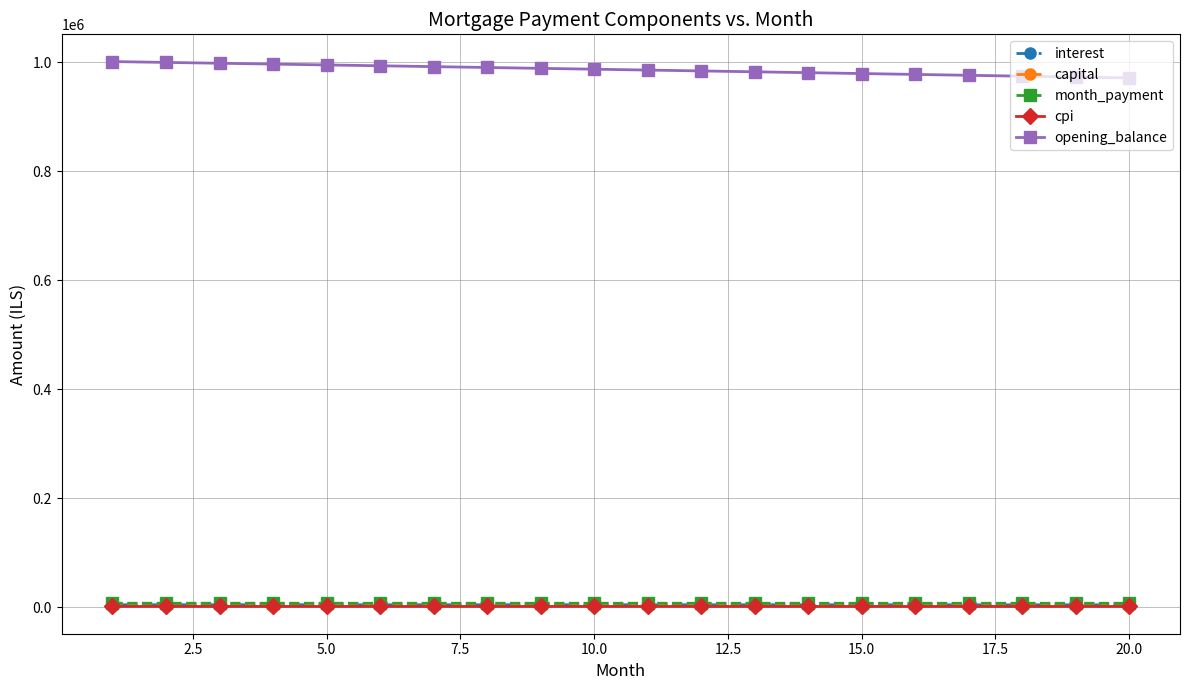

True or false: interest and capital cross at least once.

False